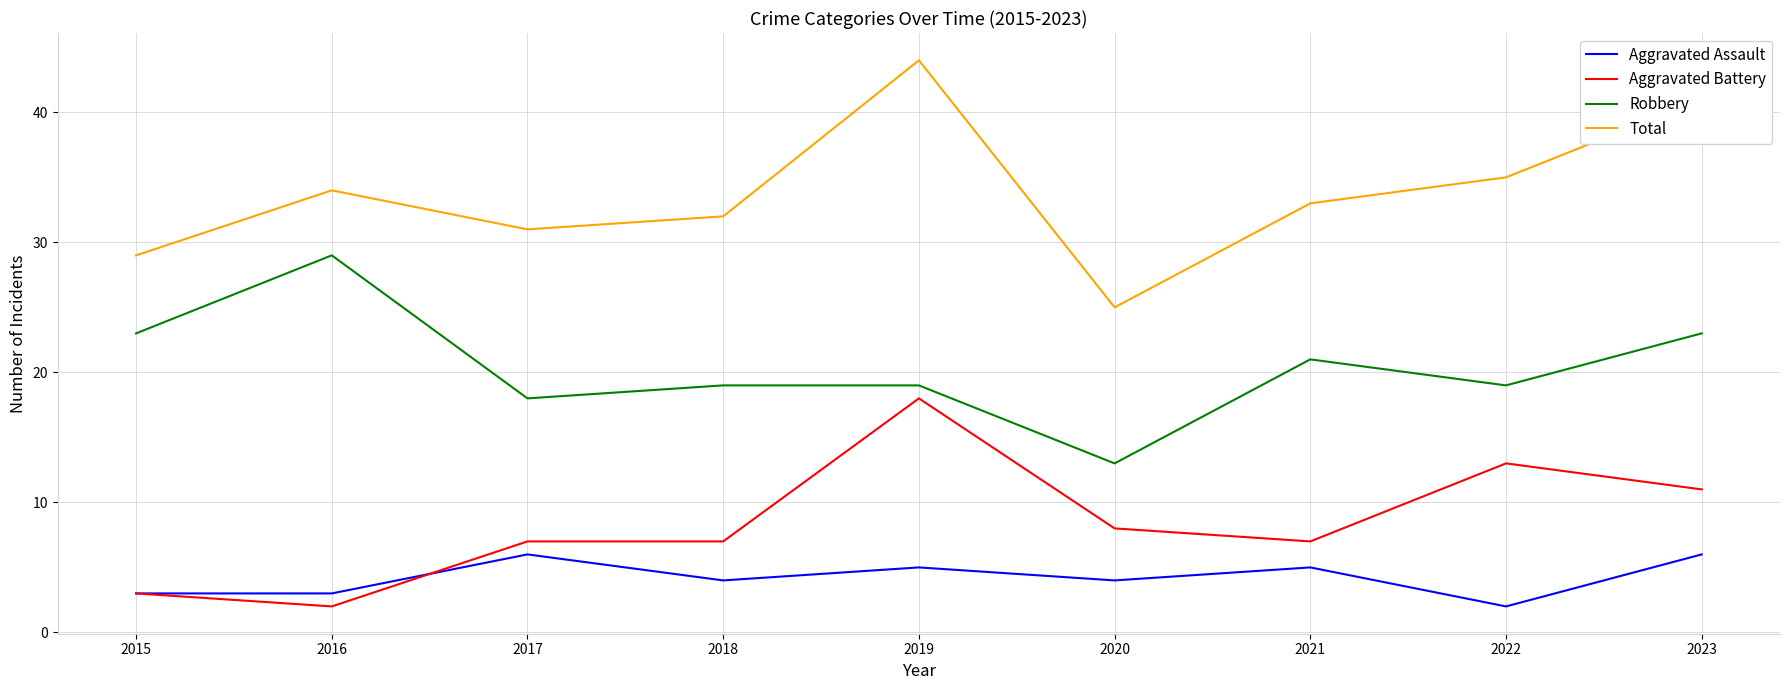

What is the spread (max minus min) of values at 2015?

26